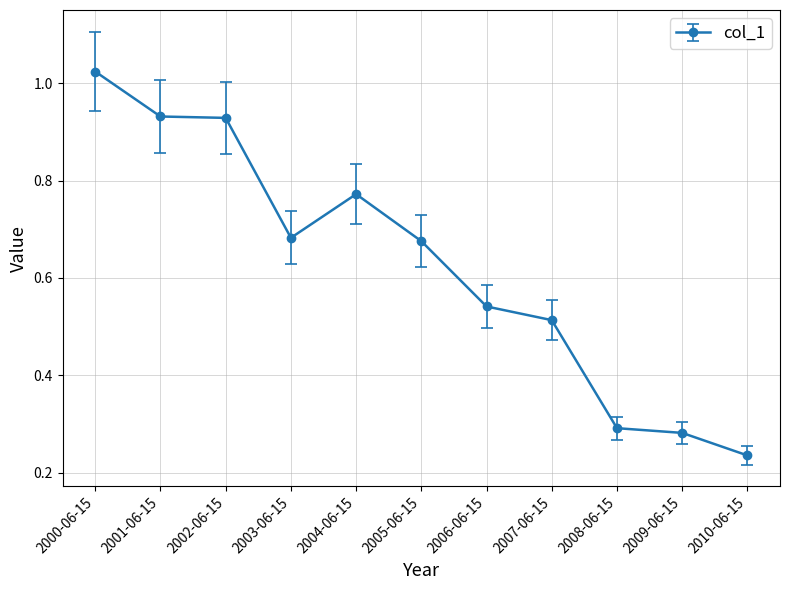

Which has a higher value, 2003-06-15 or 2006-06-15?

2003-06-15